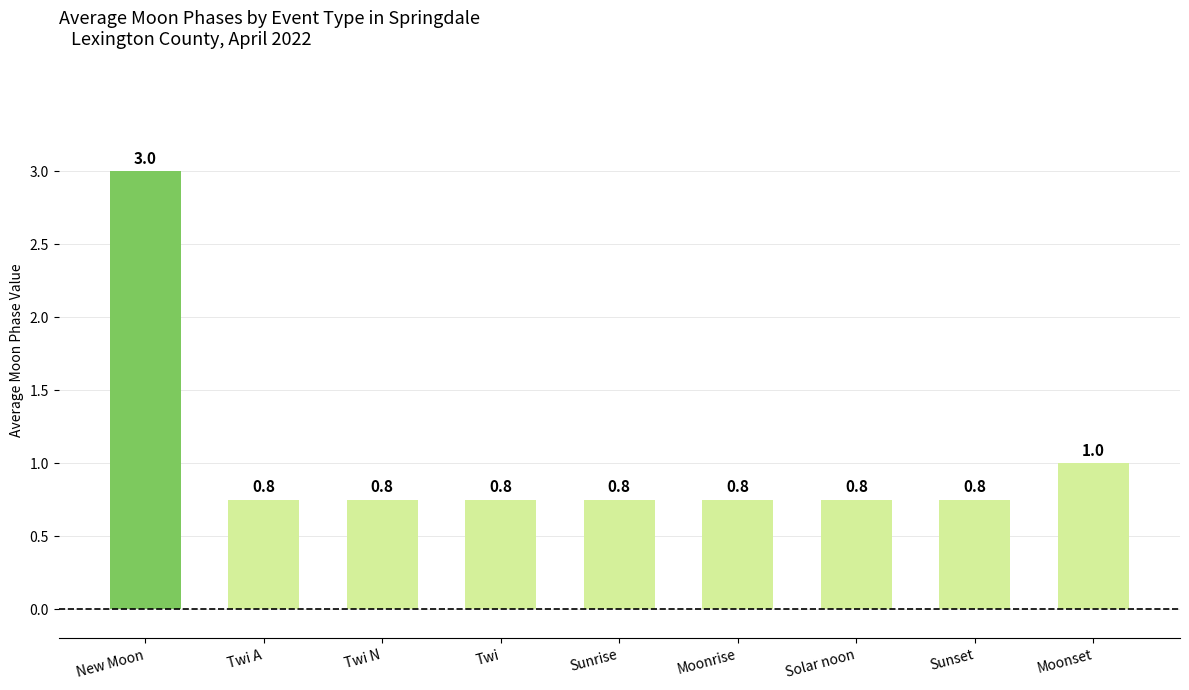

Read the value at Twi A.

0.8